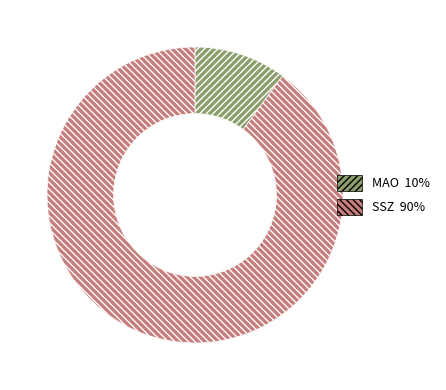

Count the number of slices in the pie.

2